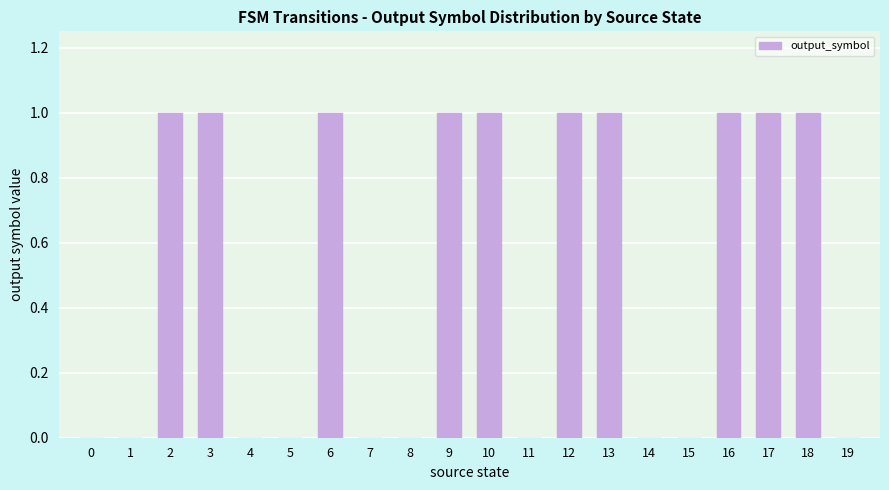

What is the change in value from 0 to 17?

+1